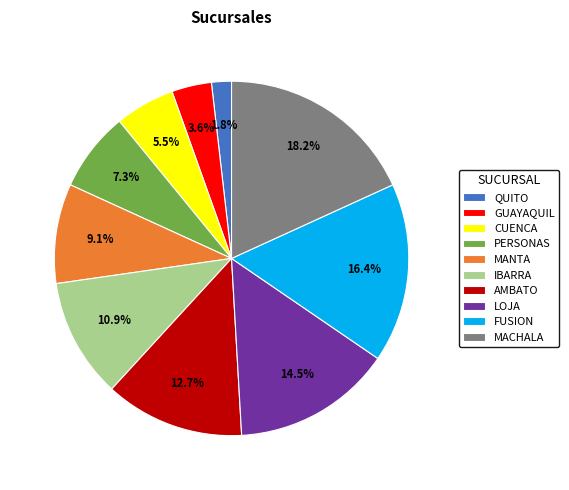

What percentage is the IBARRA slice, to the nearest percent?

11%